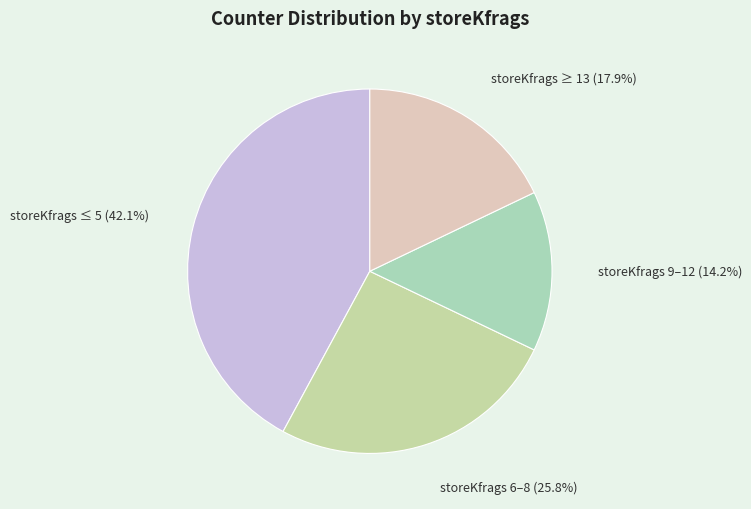

How many segments does this pie chart have?

4